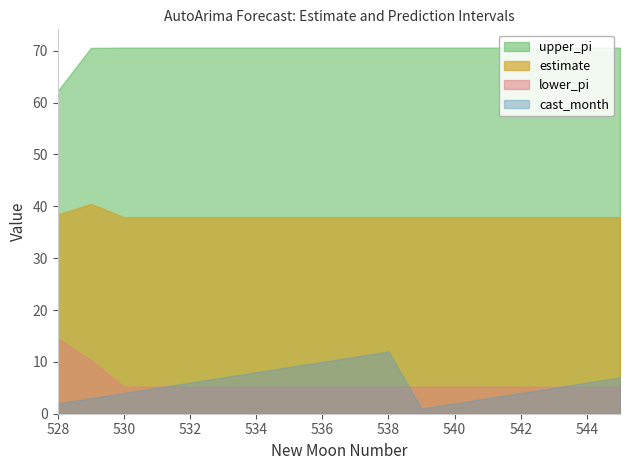

Reading right to left, extract all data points from this chart.

estimate: 545=37.9	544=37.9	543=37.9	542=37.9	541=37.9	540=37.9	539=37.9	538=37.9	537=37.9	536=37.9	535=37.9	534=37.9	533=37.9	532=37.9	531=37.9	530=37.9	529=40.4	528=38.4
lower_pi: 545=5.2	544=5.2	543=5.2	542=5.2	541=5.2	540=5.2	539=5.2	538=5.2	537=5.2	536=5.2	535=5.2	534=5.2	533=5.2	532=5.2	531=5.2	530=5.2	529=10.3	528=14.6
upper_pi: 545=70.6	544=70.6	543=70.6	542=70.6	541=70.6	540=70.6	539=70.6	538=70.6	537=70.6	536=70.6	535=70.6	534=70.6	533=70.6	532=70.6	531=70.6	530=70.6	529=70.5	528=62.2
newmoonnumber: 545=545.0	544=544.0	543=543.0	542=542.0	541=541.0	540=540.0	539=539.0	538=538.0	537=537.0	536=536.0	535=535.0	534=534.0	533=533.0	532=532.0	531=531.0	530=530.0	529=529.0	528=528.0
cast_month: 545=7.0	544=6.0	543=5.0	542=4.0	541=3.0	540=2.0	539=1.0	538=12.0	537=11.0	536=10.0	535=9.0	534=8.0	533=7.0	532=6.0	531=5.0	530=4.0	529=3.0	528=2.0